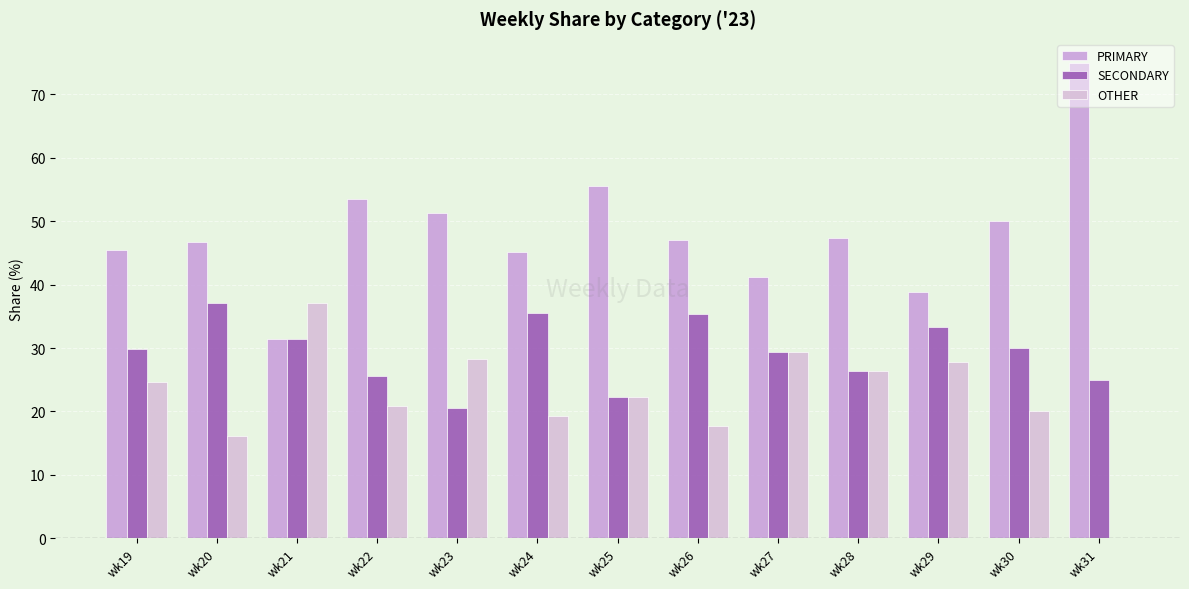

What is the average value of the SECONDARY series?

29.4